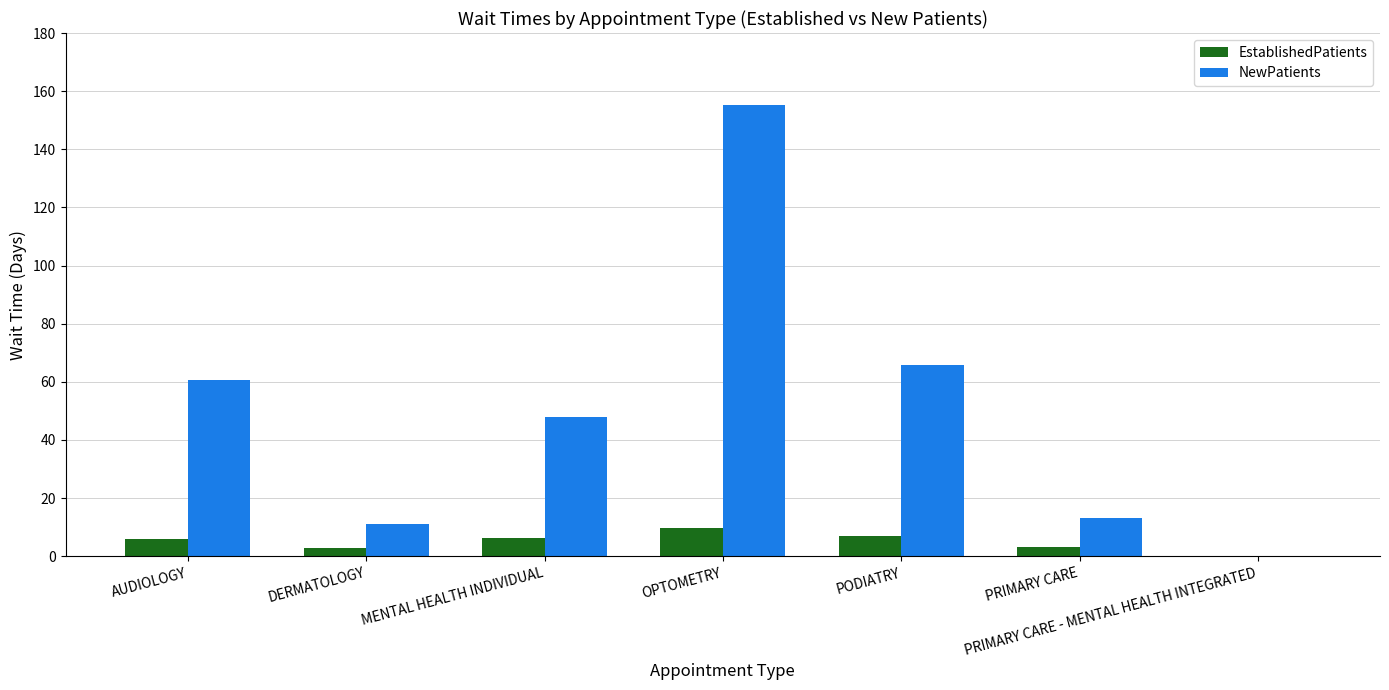

How many distinct data groups are displayed?

2